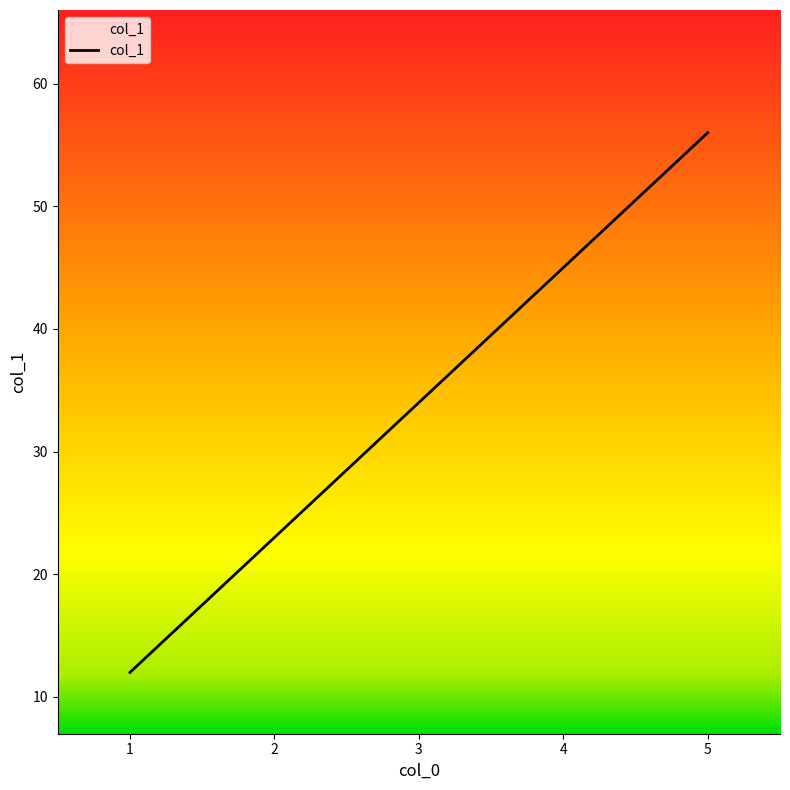

The chart shows a value of 12 at 2. True or false?

False